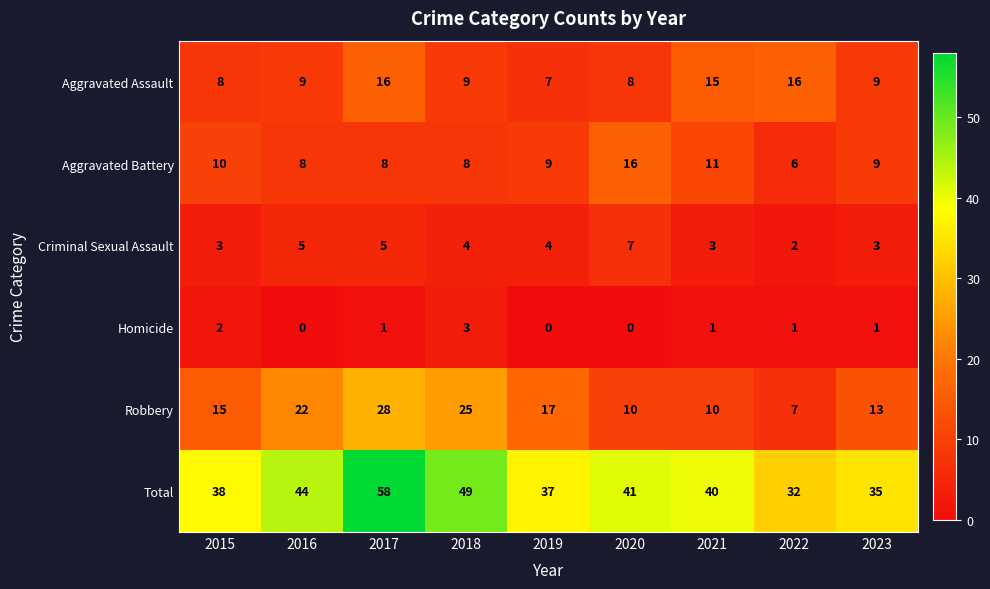

Which series has the widest spread of values?

Total